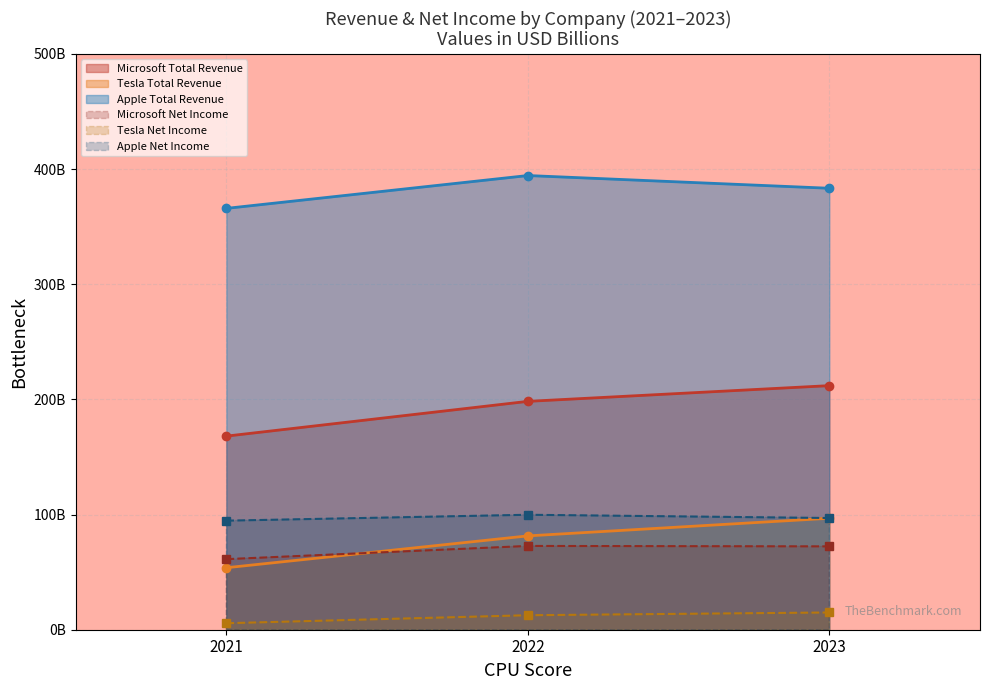

What are all the series names shown in the legend?

Microsoft Total Revenue, Tesla Total Revenue, Apple Total Revenue, Microsoft Net Income, Tesla Net Income, Apple Net Income